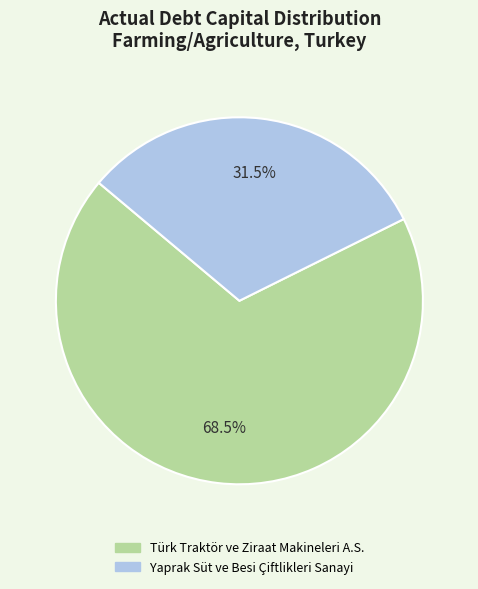

Is there a majority slice in this chart?

Yes